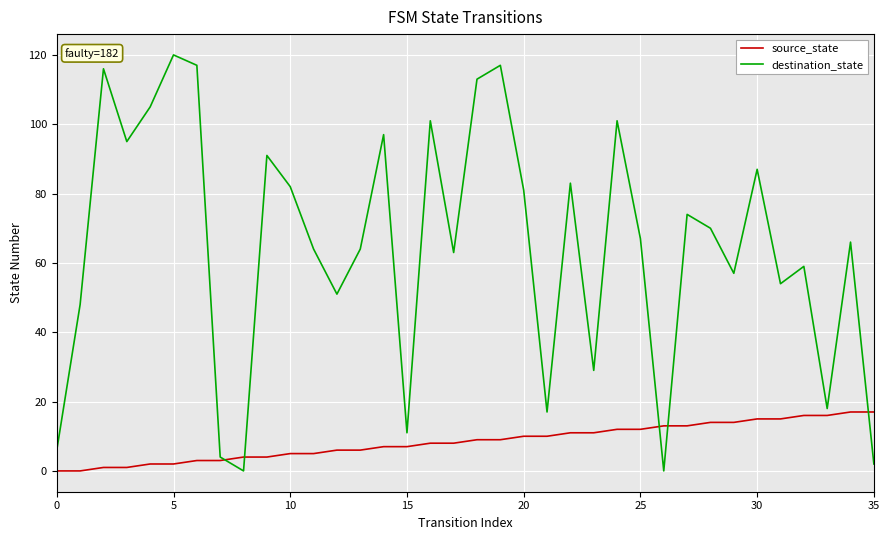

Rank the series by their maximum value, from highest to lowest.

destination_state, source_state